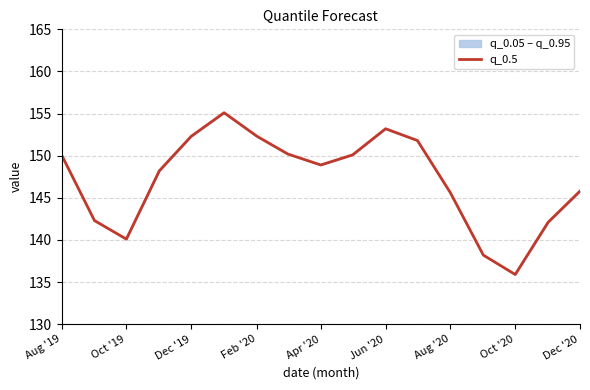

The chart shows a value of 150.1 at Aug '19. True or false?

True